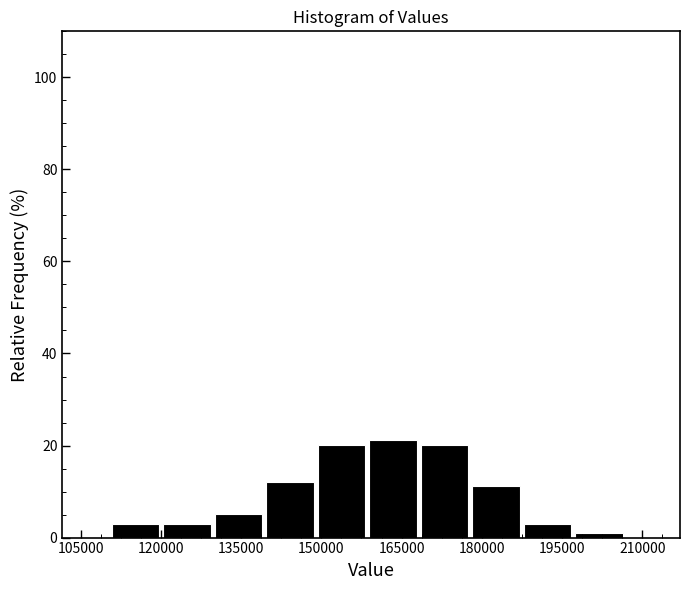

Reading left to right, list every bar in this chart as the range it spans on the x-axis followed by its height. Neither the bar edges nor the heights are printed on the chart, so give them approximately, as read against the axes.

110000 to 120000: 4
120000 to 130000: 4
130000 to 140000: 6
140000 to 148000: 12
148000 to 158000: 20
158000 to 168000: 22
168000 to 178000: 20
178000 to 188000: 12
188000 to 198000: 4
198000 to 206000: under 2